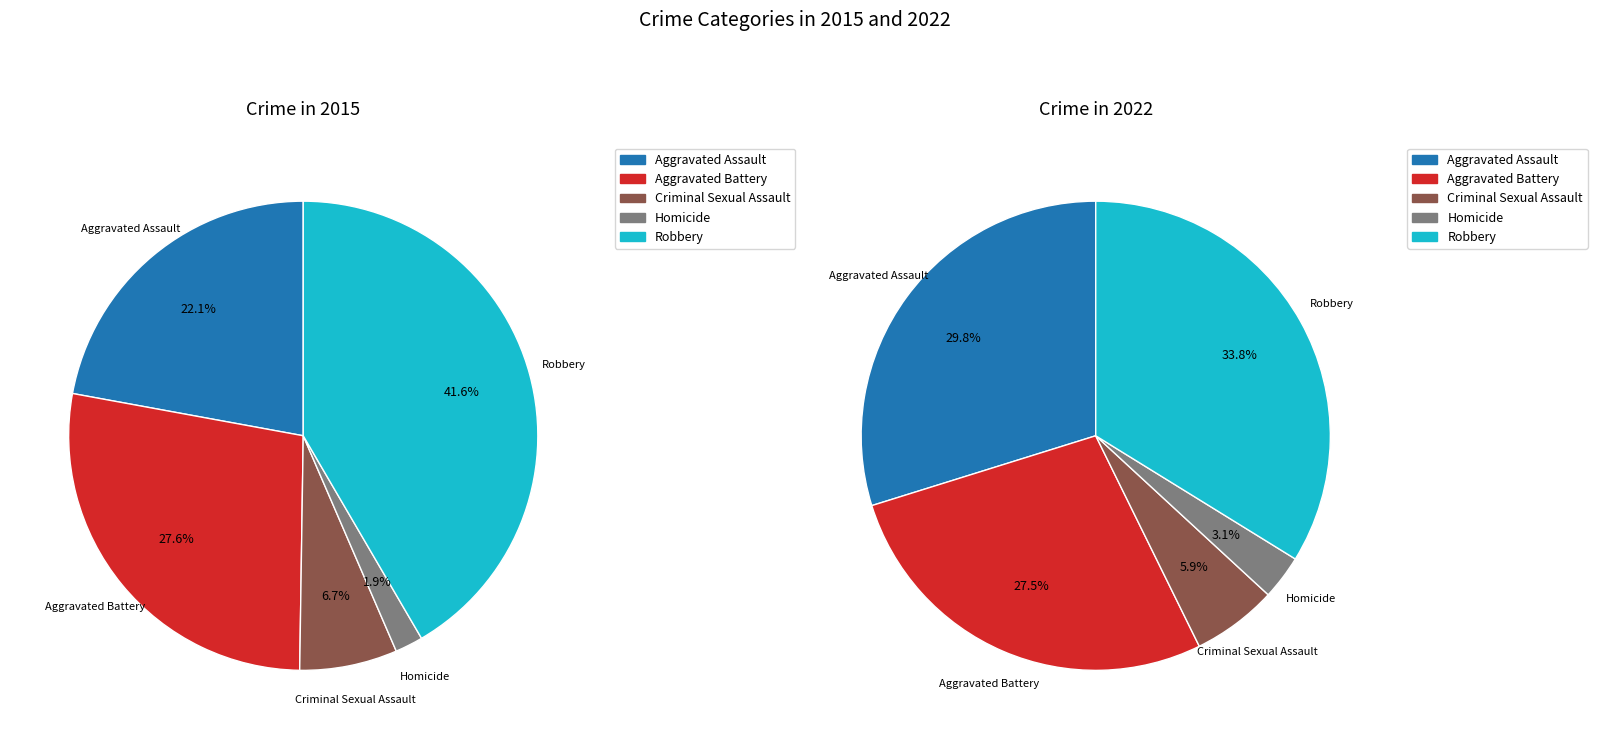

Does Homicide account for over 50% of the chart?

No